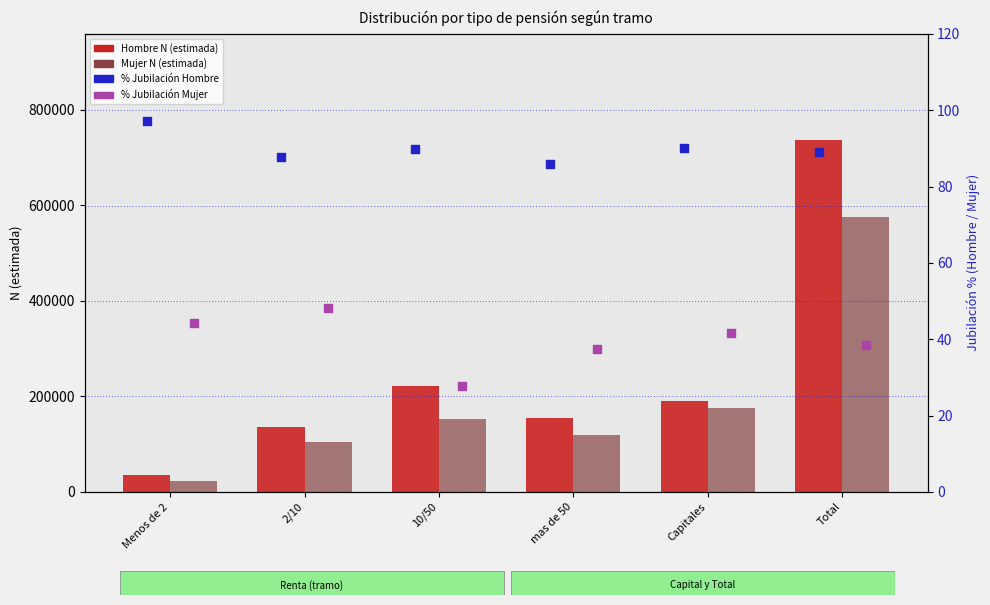

Which series has the widest spread of Y values?

Hombre N (estimada)